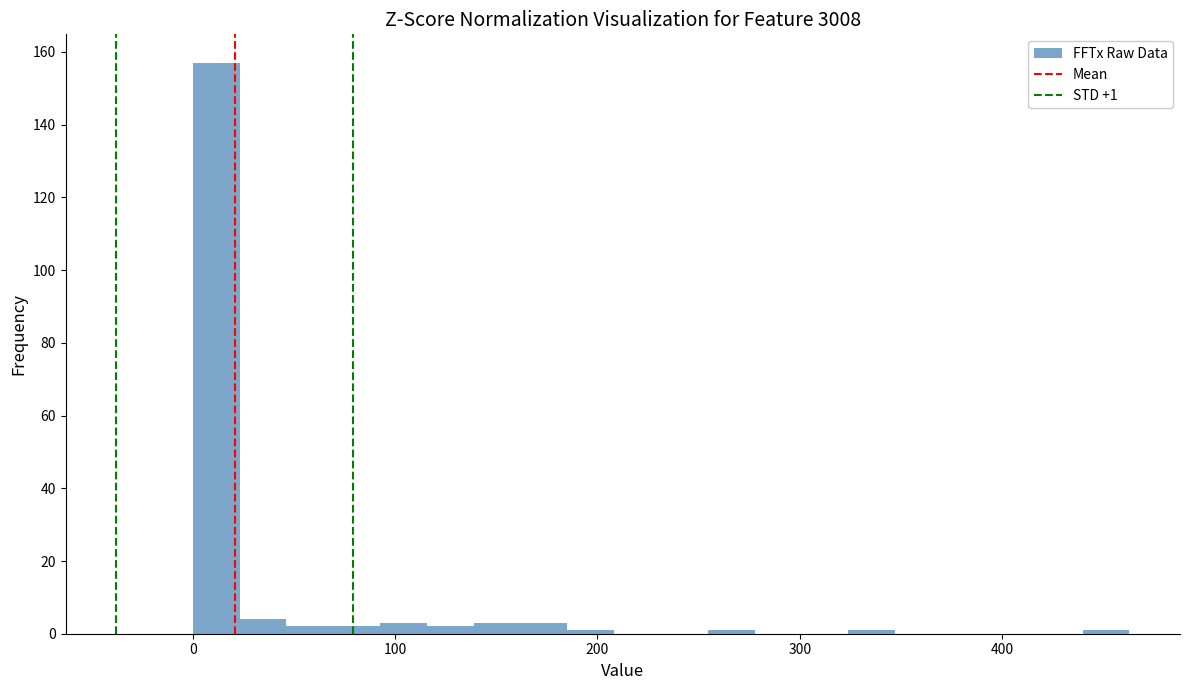

Read against the x-axis, roughly where is the centre of the tallest bar?

10